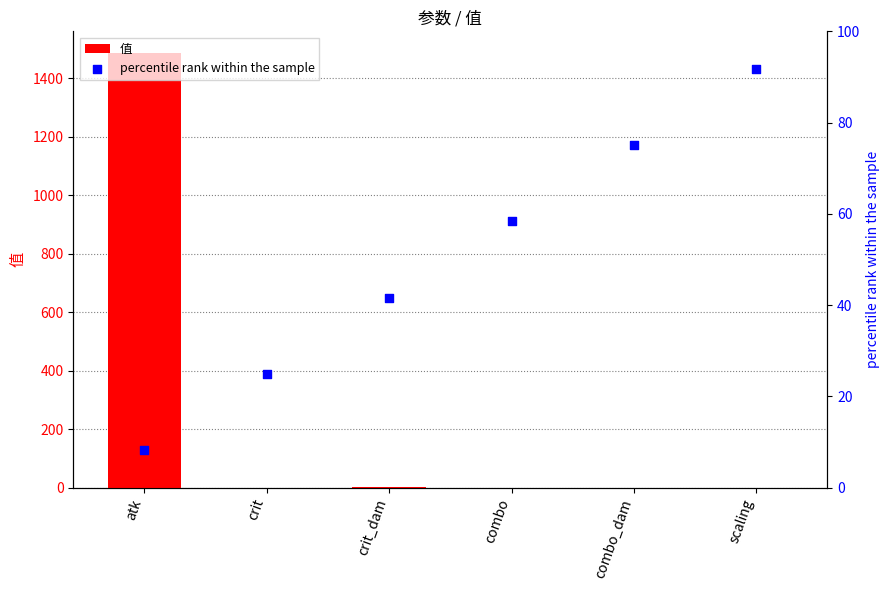

Which series reaches the minimum Y coordinate?

值